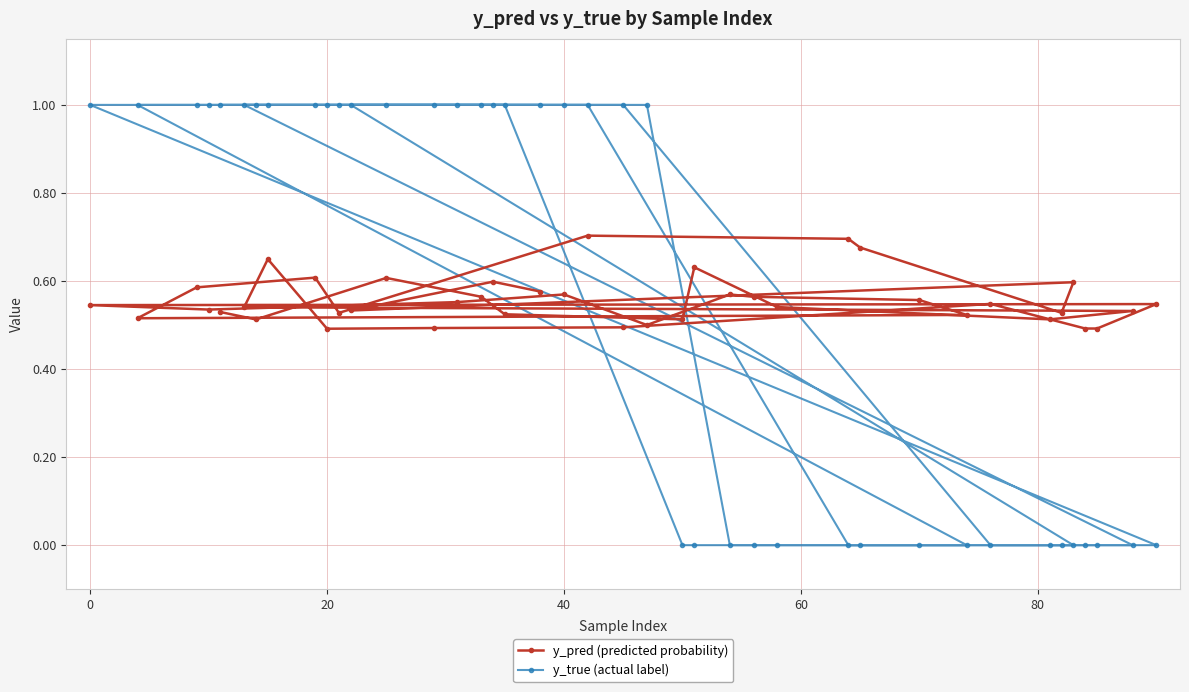

How many data points in y_true (actual label) are less than 1?

17